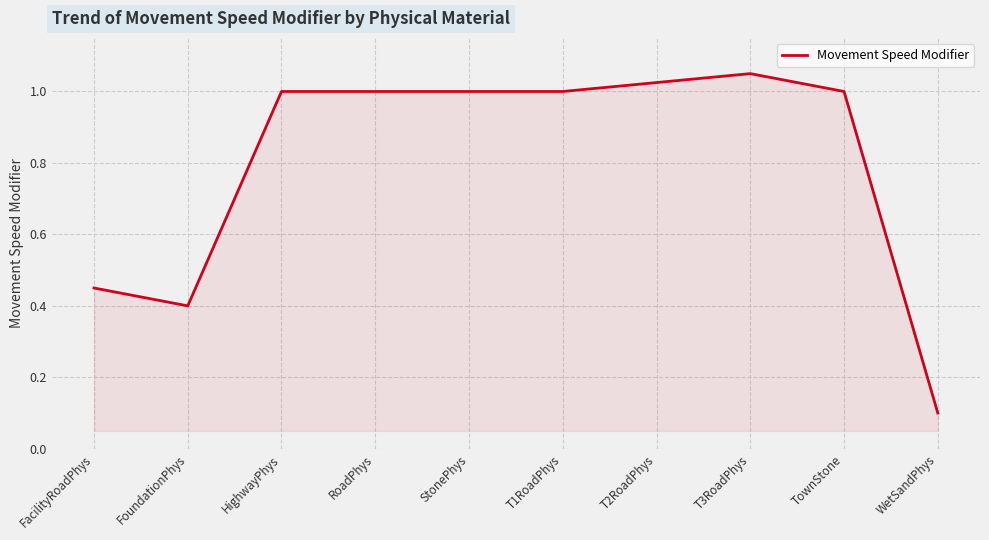

What position from the left is T3RoadPhys?

8